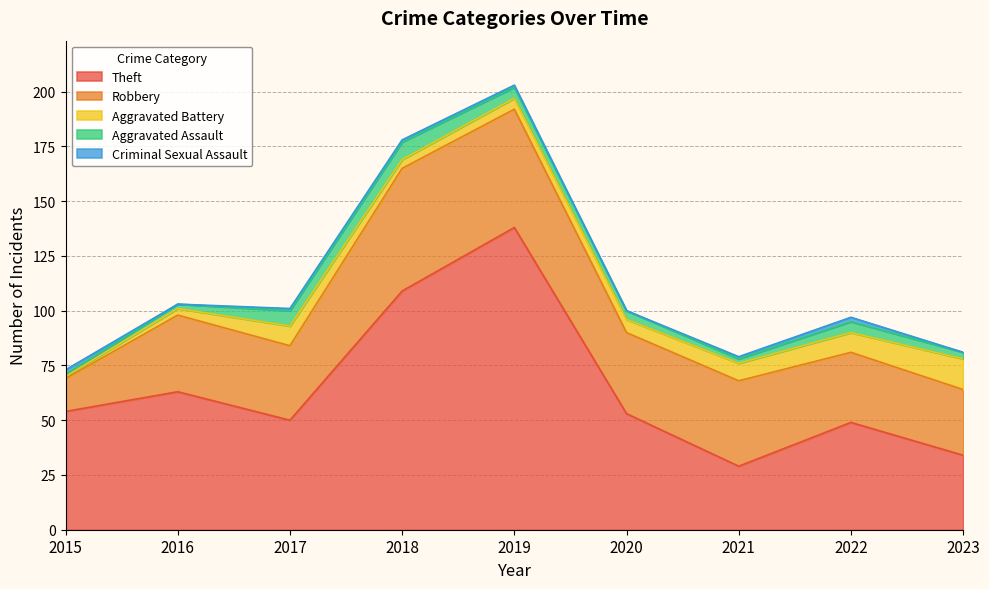

The value of Theft at 2018 is 26. True or false?

False